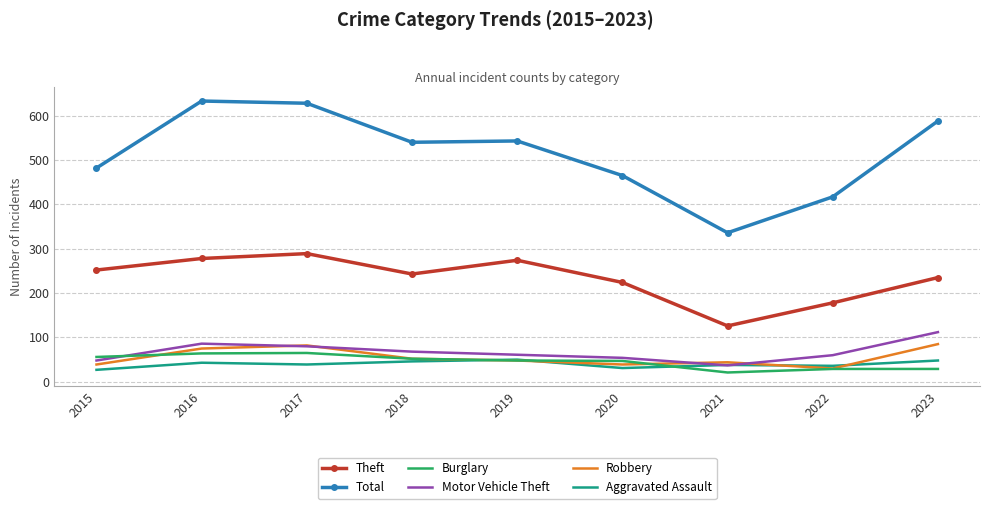

Between 2015 and 2017, which series saw the biggest shift?

Total